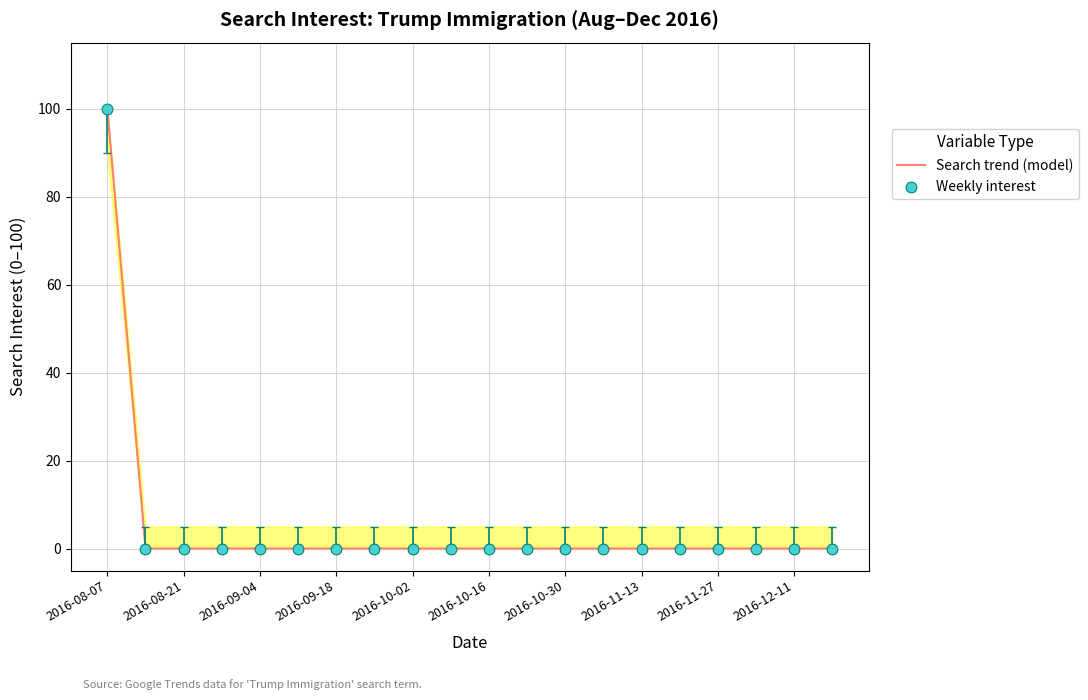

Which series has the largest Y range (max minus min)?

Search trend (model)